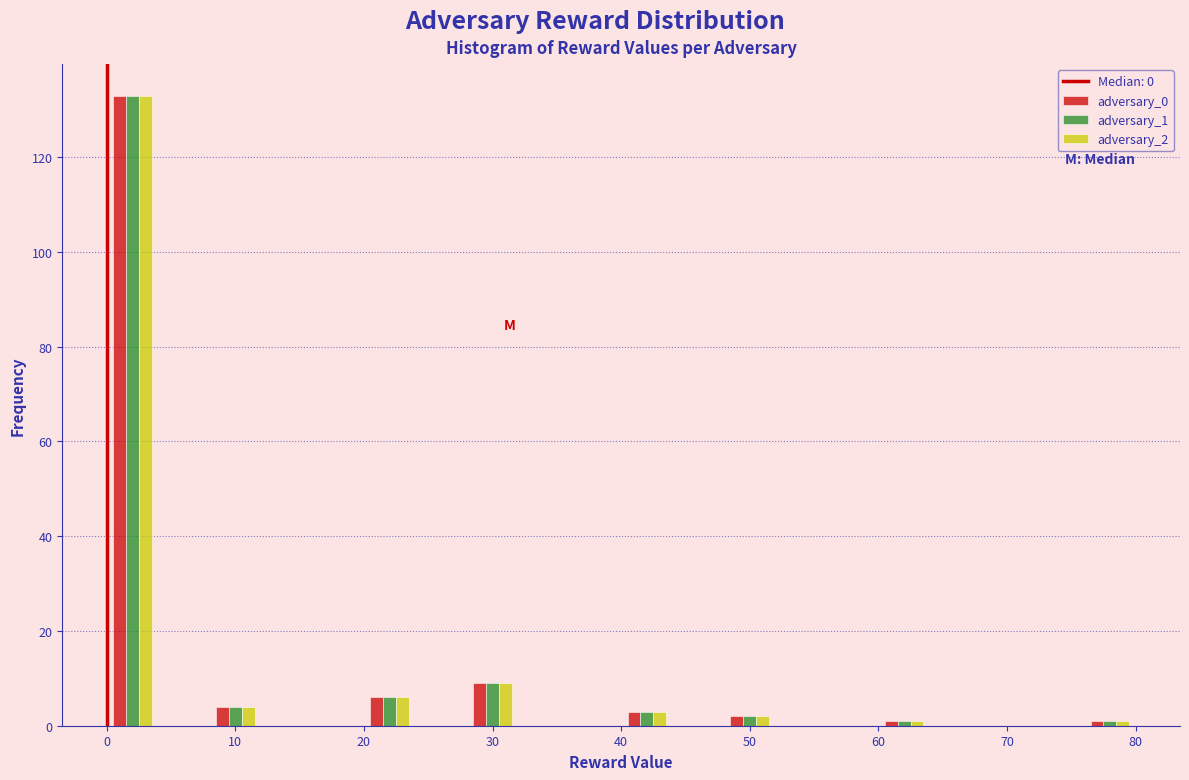

Reading left to right, list every range on the x-axis with the height of the bar of each series over it. The values are not printed on the chart, so give them approximately, as read against the axis.

0 to 4: adversary_0=134	adversary_1=134	adversary_2=134
4 to 8: adversary_0=0	adversary_1=0	adversary_2=0
8 to 12: adversary_0=4	adversary_1=4	adversary_2=4
12 to 16: adversary_0=0	adversary_1=0	adversary_2=0
16 to 20: adversary_0=0	adversary_1=0	adversary_2=0
20 to 24: adversary_0=6	adversary_1=6	adversary_2=6
24 to 28: adversary_0=0	adversary_1=0	adversary_2=0
28 to 32: adversary_0=10	adversary_1=10	adversary_2=10
32 to 36: adversary_0=0	adversary_1=0	adversary_2=0
36 to 40: adversary_0=0	adversary_1=0	adversary_2=0
40 to 44: adversary_0=4	adversary_1=4	adversary_2=4
44 to 48: adversary_0=0	adversary_1=0	adversary_2=0
48 to 52: adversary_0=2	adversary_1=2	adversary_2=2
52 to 56: adversary_0=0	adversary_1=0	adversary_2=0
56 to 60: adversary_0=0	adversary_1=0	adversary_2=0
60 to 64: adversary_0=under 2	adversary_1=under 2	adversary_2=under 2
64 to 68: adversary_0=0	adversary_1=0	adversary_2=0
68 to 72: adversary_0=0	adversary_1=0	adversary_2=0
72 to 76: adversary_0=0	adversary_1=0	adversary_2=0
76 to 80: adversary_0=under 2	adversary_1=under 2	adversary_2=under 2